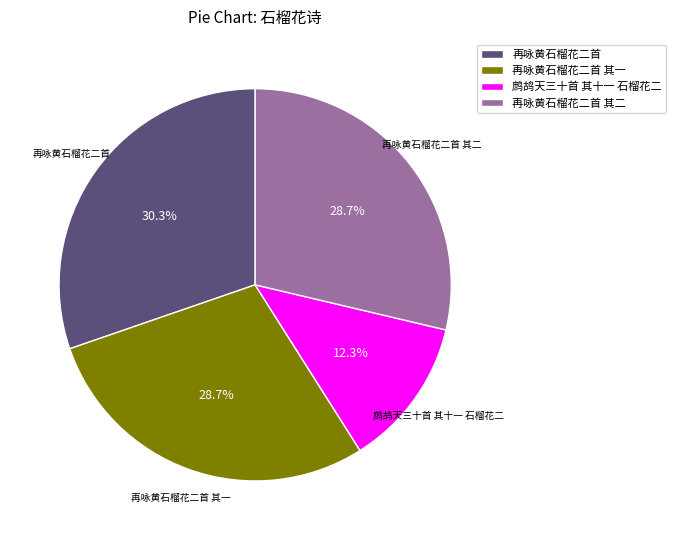

To the nearest percent, what is the average slice percentage?

25%